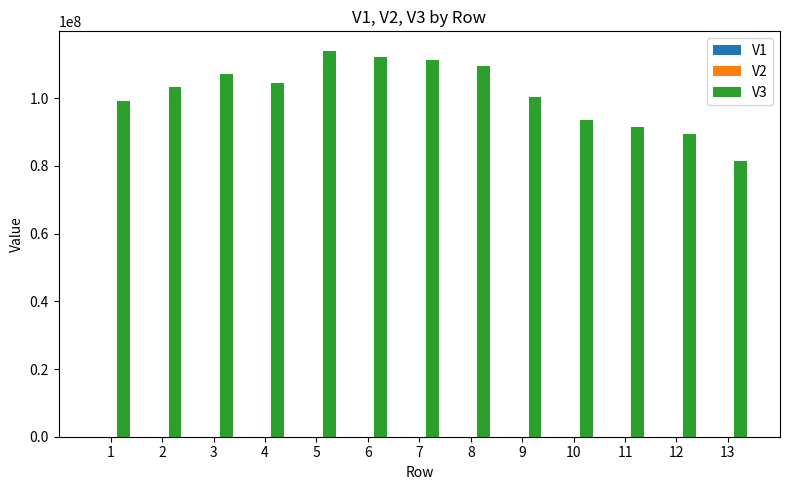

What is the greatest value displayed?

114045600